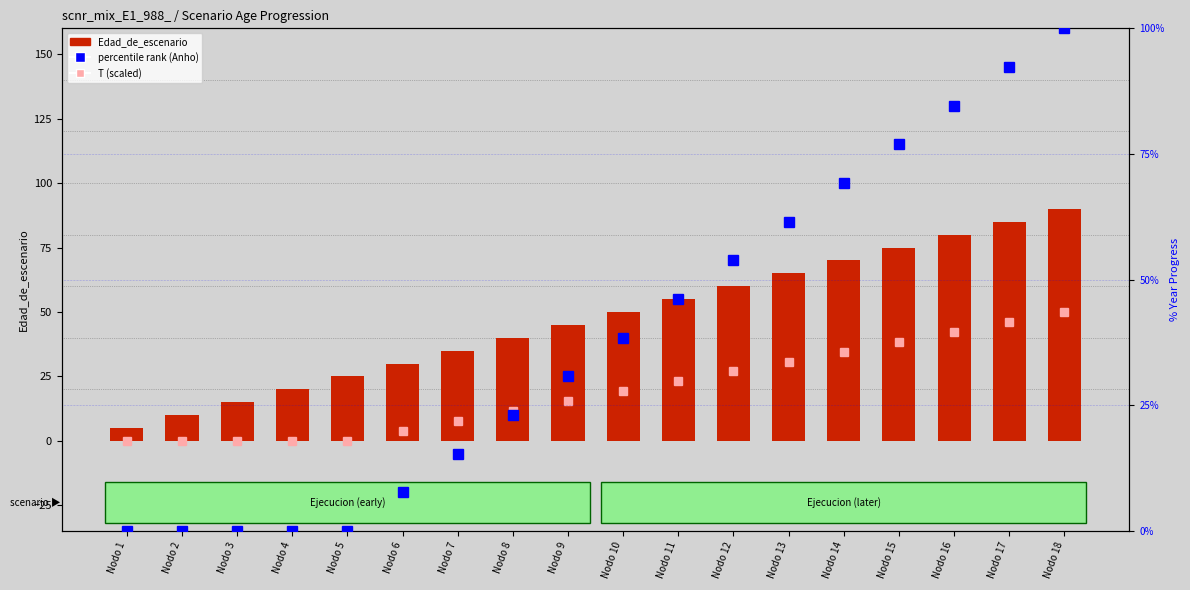

What is the value of the percentile rank (Anho) bar at the 6th from the left?

7.7